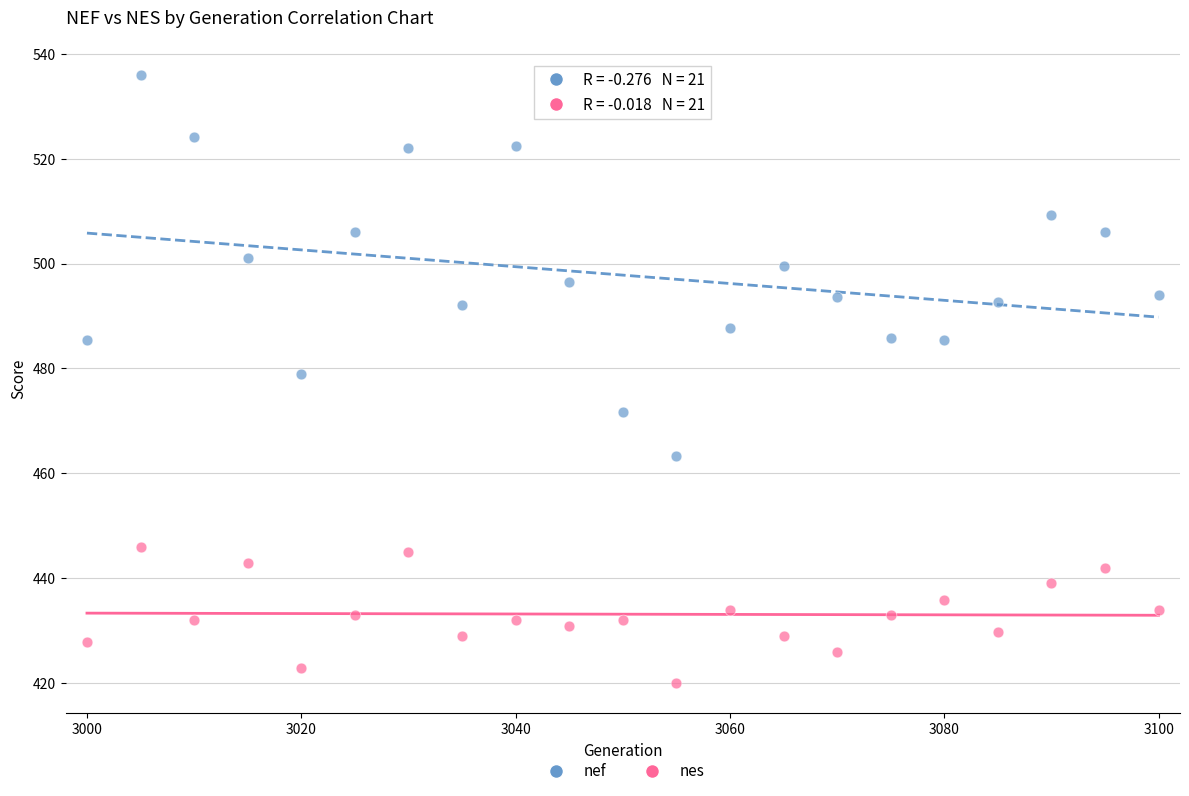

Across all series, what Y value is closest to 477?

478.9